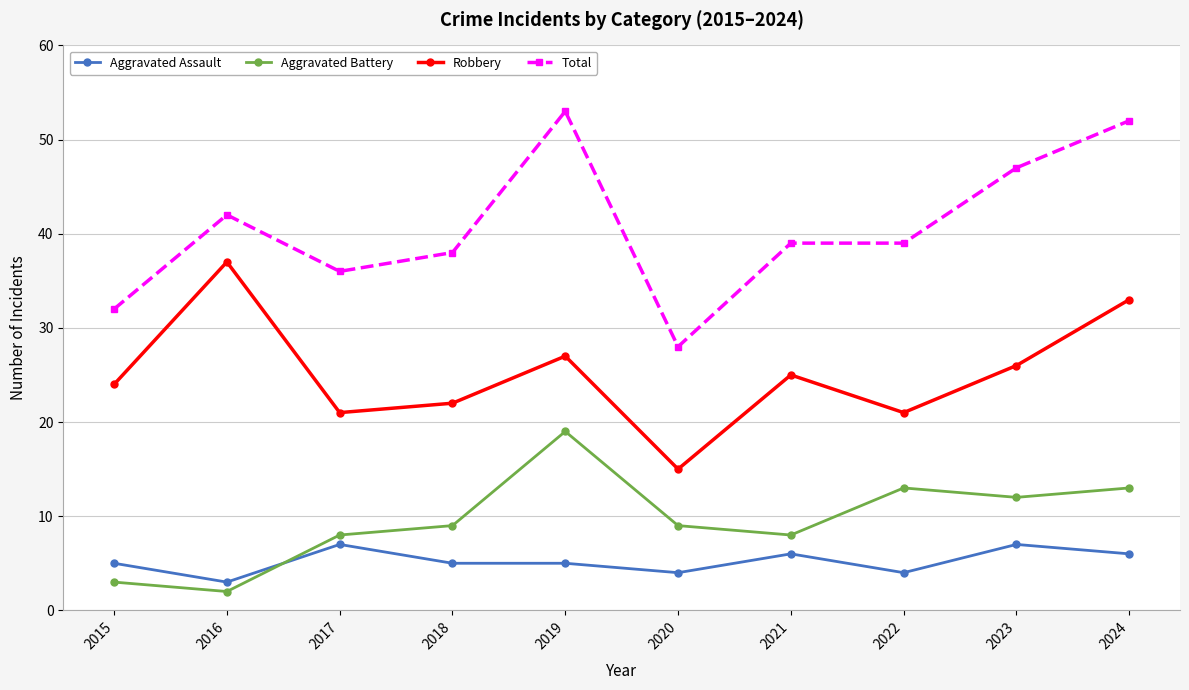

True or false: Aggravated Assault has a value of 4 at 2022.

True